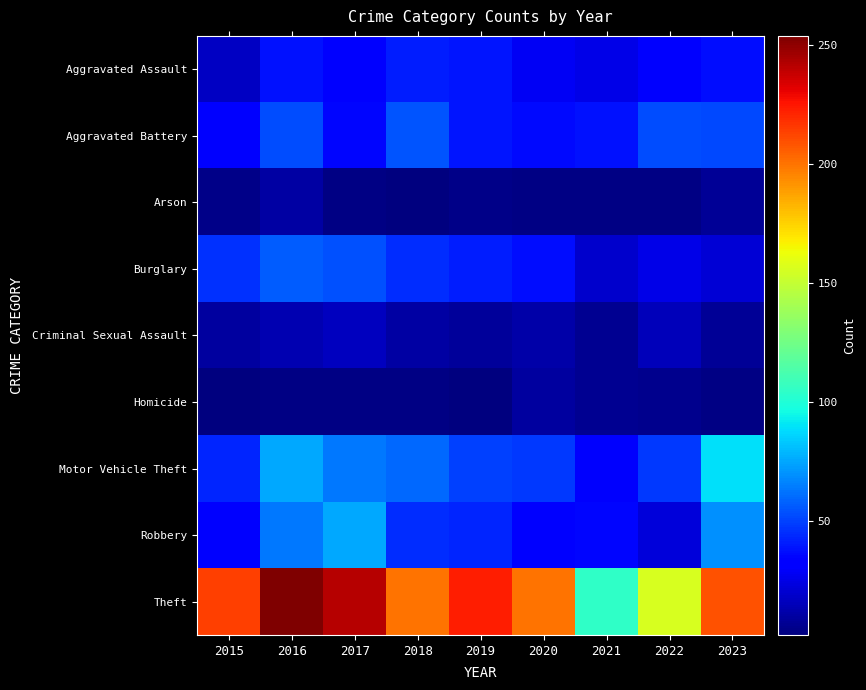

Count the number of data series in this chart.

9